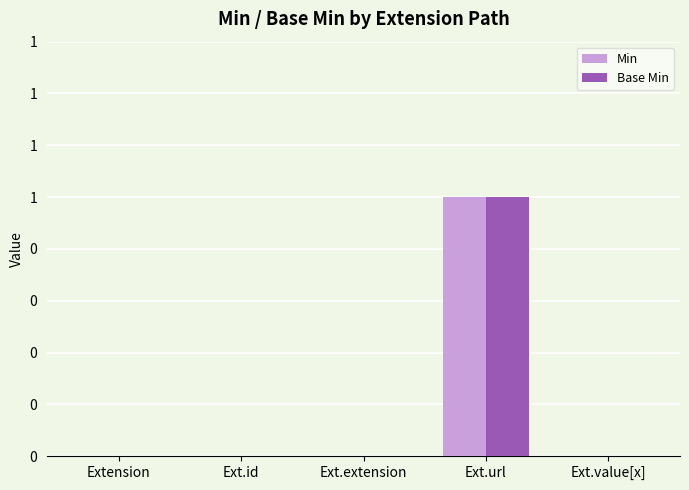

Between Extension and Ext.value[x], which series saw the biggest shift?

Min